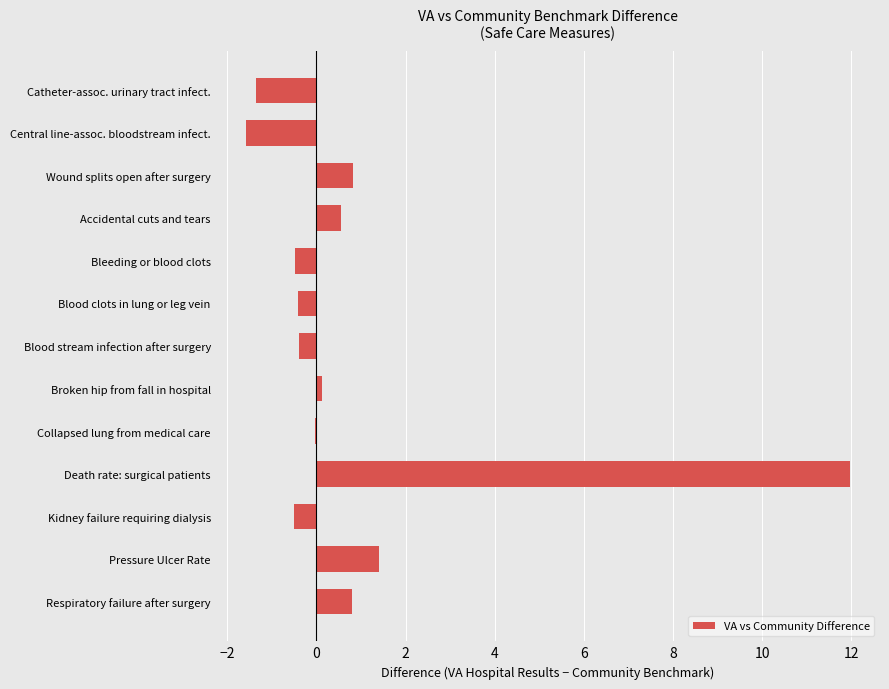

Read the value at Central line-assoc. bloodstream infect..

-1.6